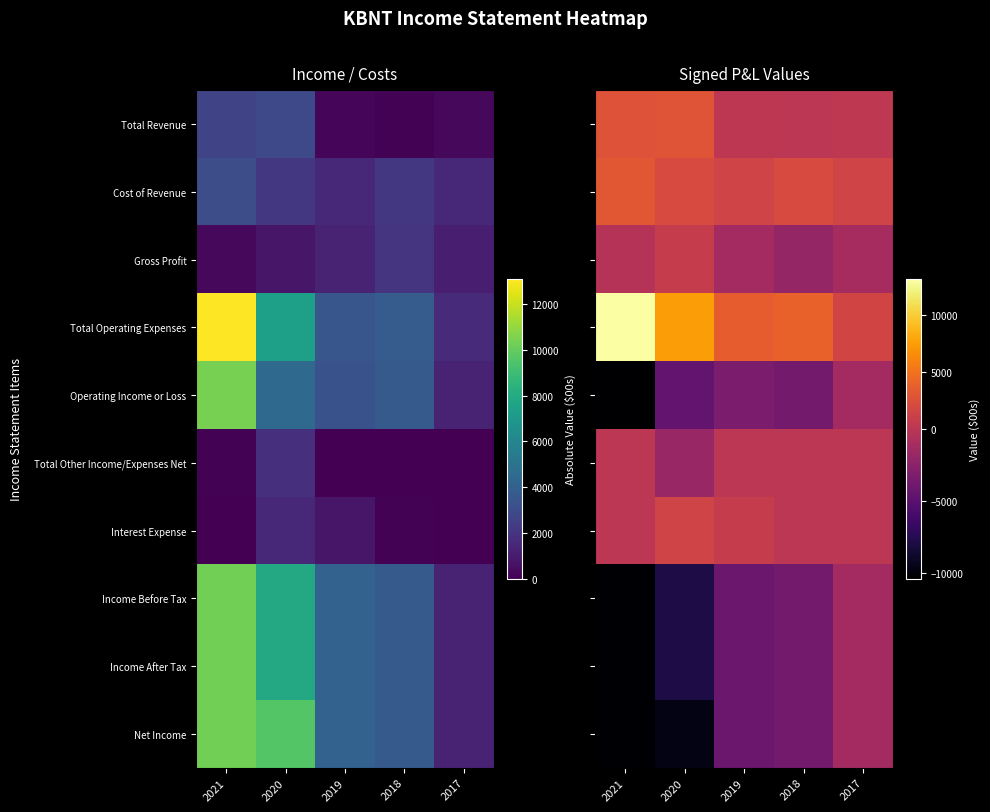

What is the sum of all Interest Expense values?

2400